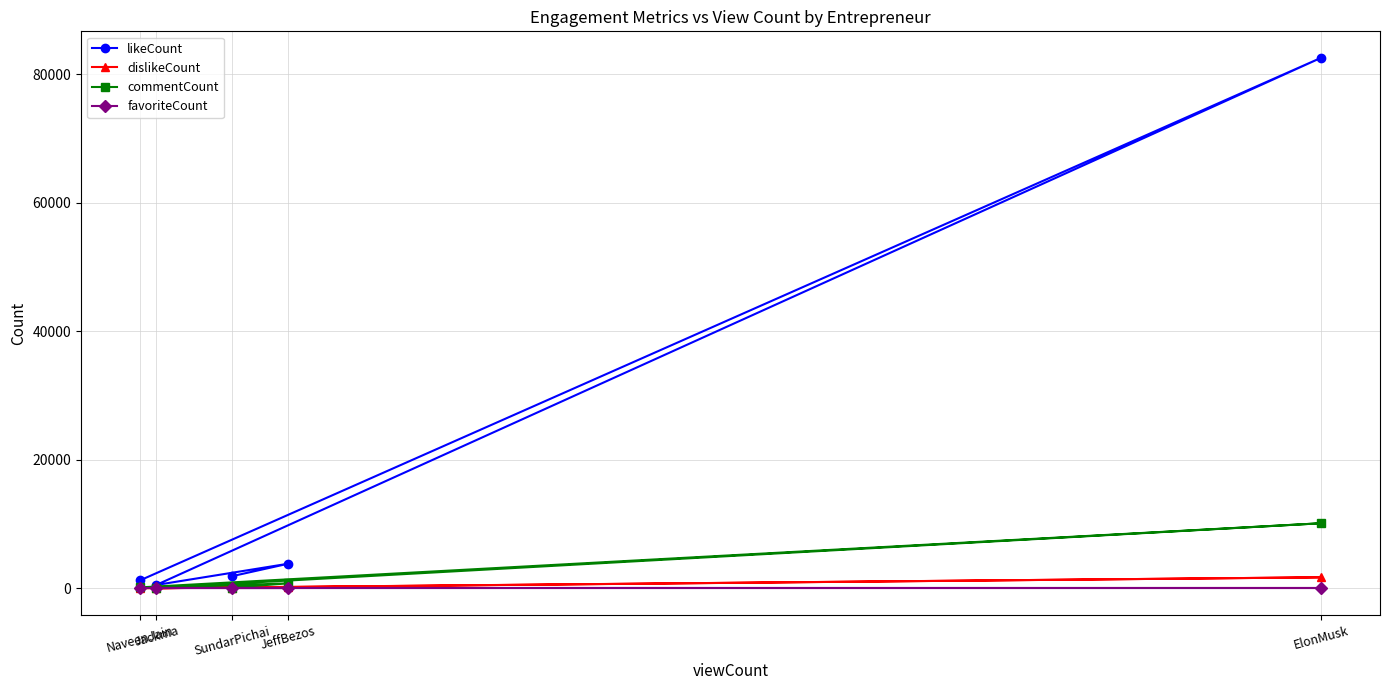

What is the difference between the likeCount values at NaveenJain and JeffBezos?

2586